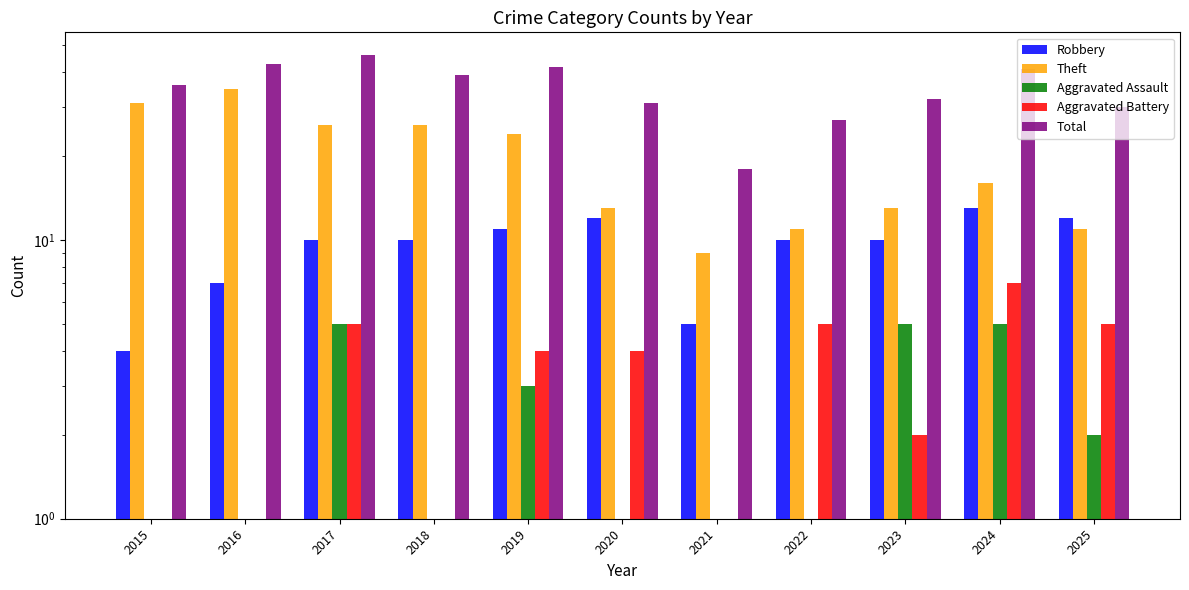

Which series has the widest spread of values?

Total